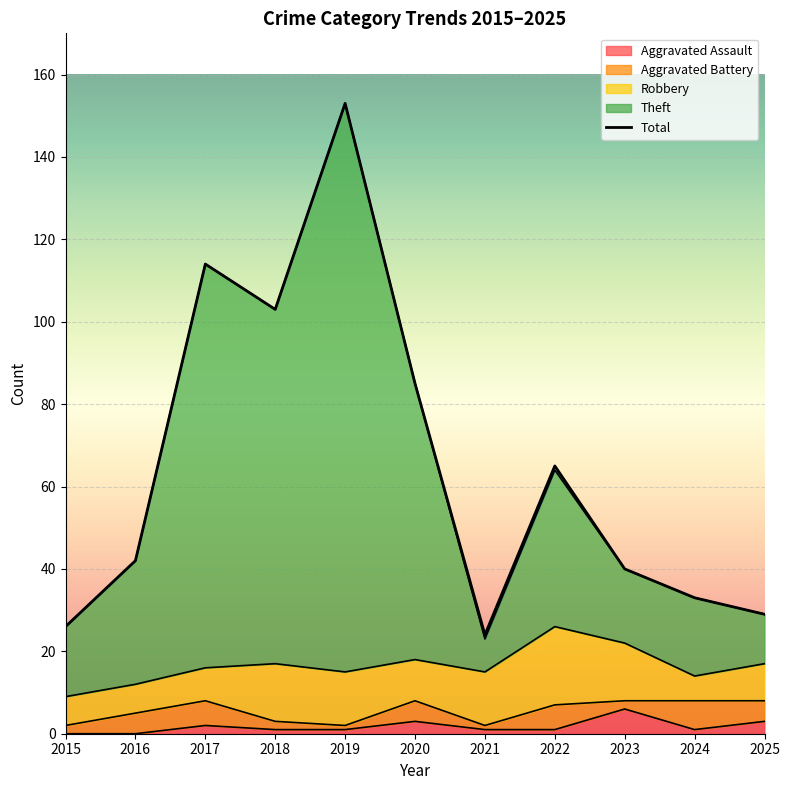

At how many categories does at least one series exceed 99?

3